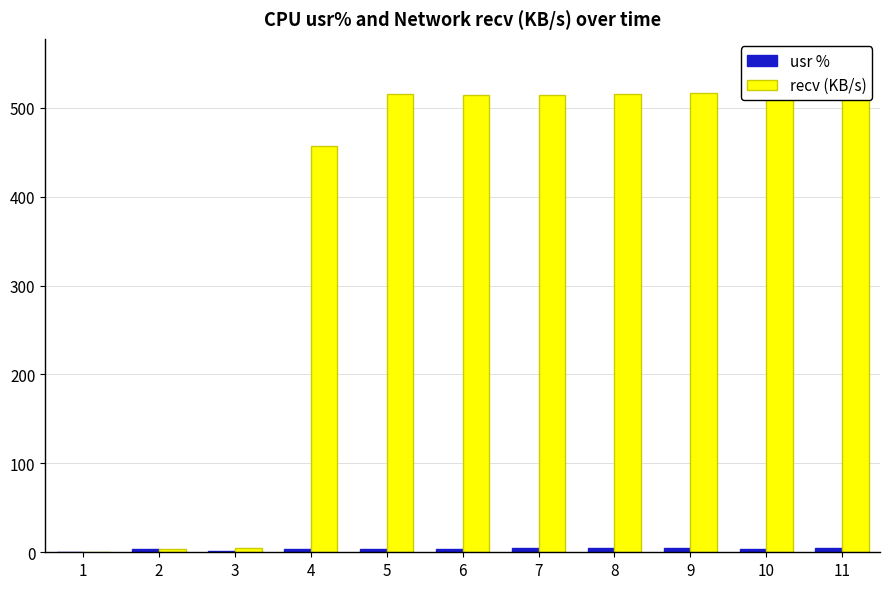

What is the difference between the recv (KB/s) values at 5 and 9?

0.8